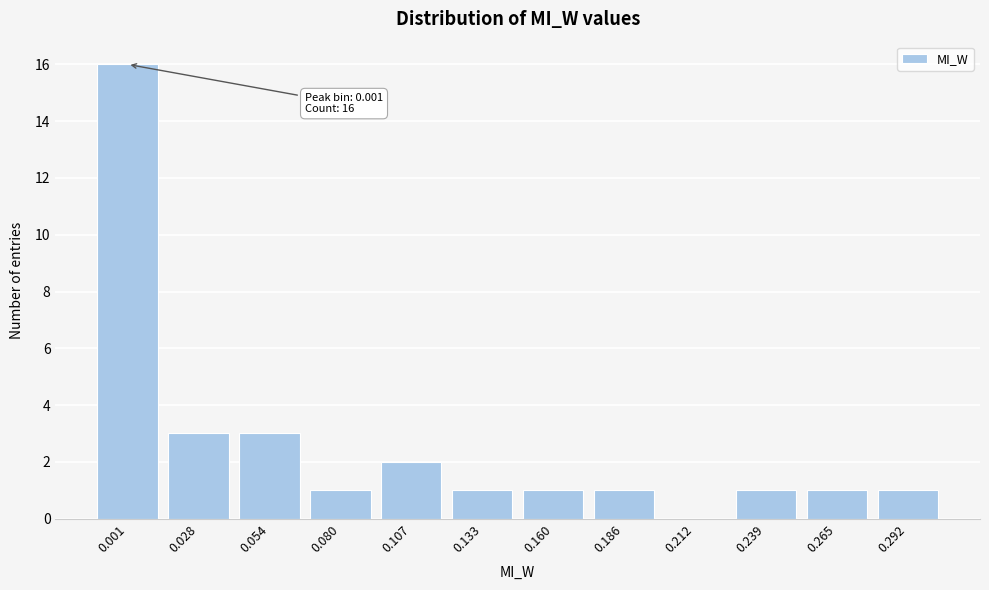

Reading right to left, extract all data points from this chart.

0.292=1	0.265=1	0.239=1	0.212=0	0.186=1	0.160=1	0.133=1	0.107=2	0.080=1	0.054=3	0.028=3	0.001=16